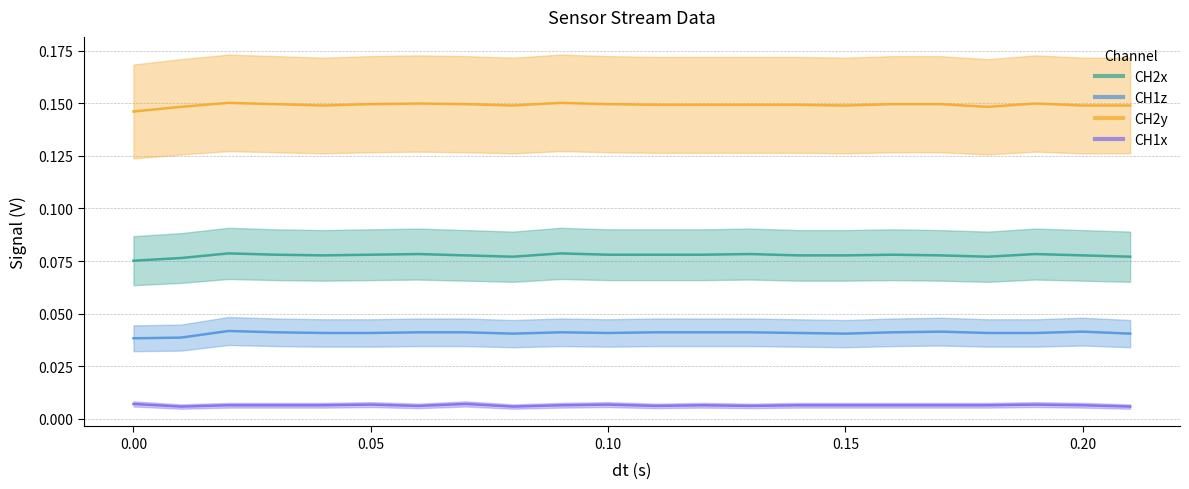

How many interior local peaks does the CH2x series have?

6